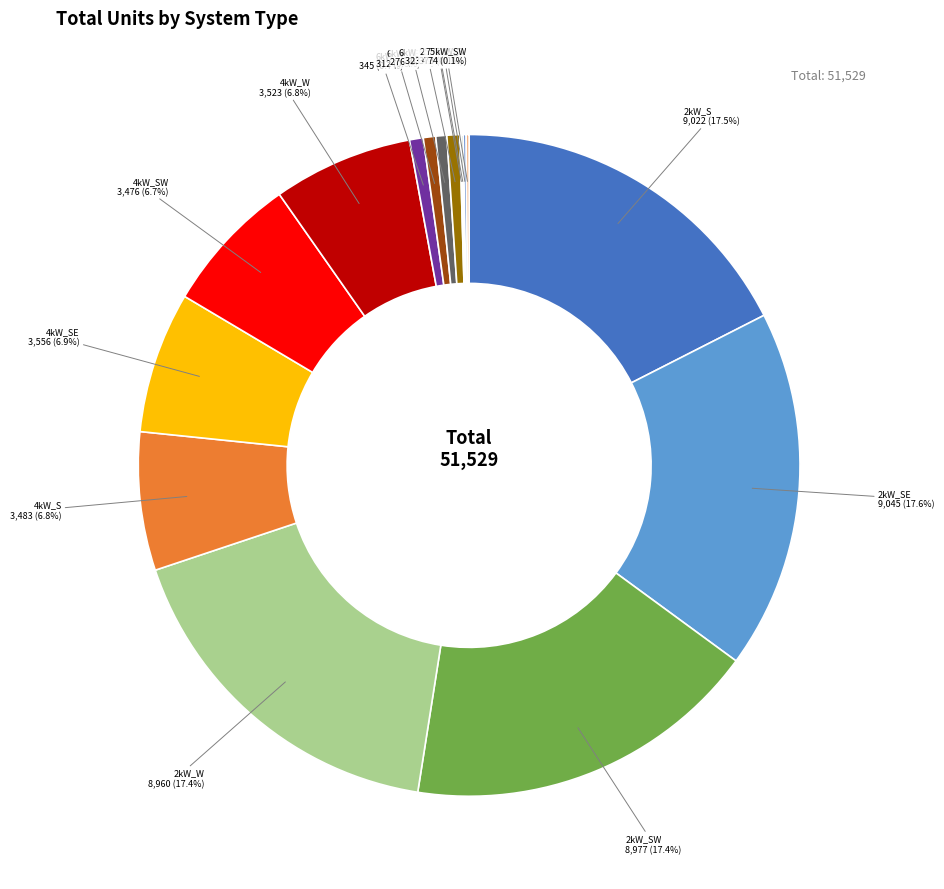

Count the number of slices in the pie.

16